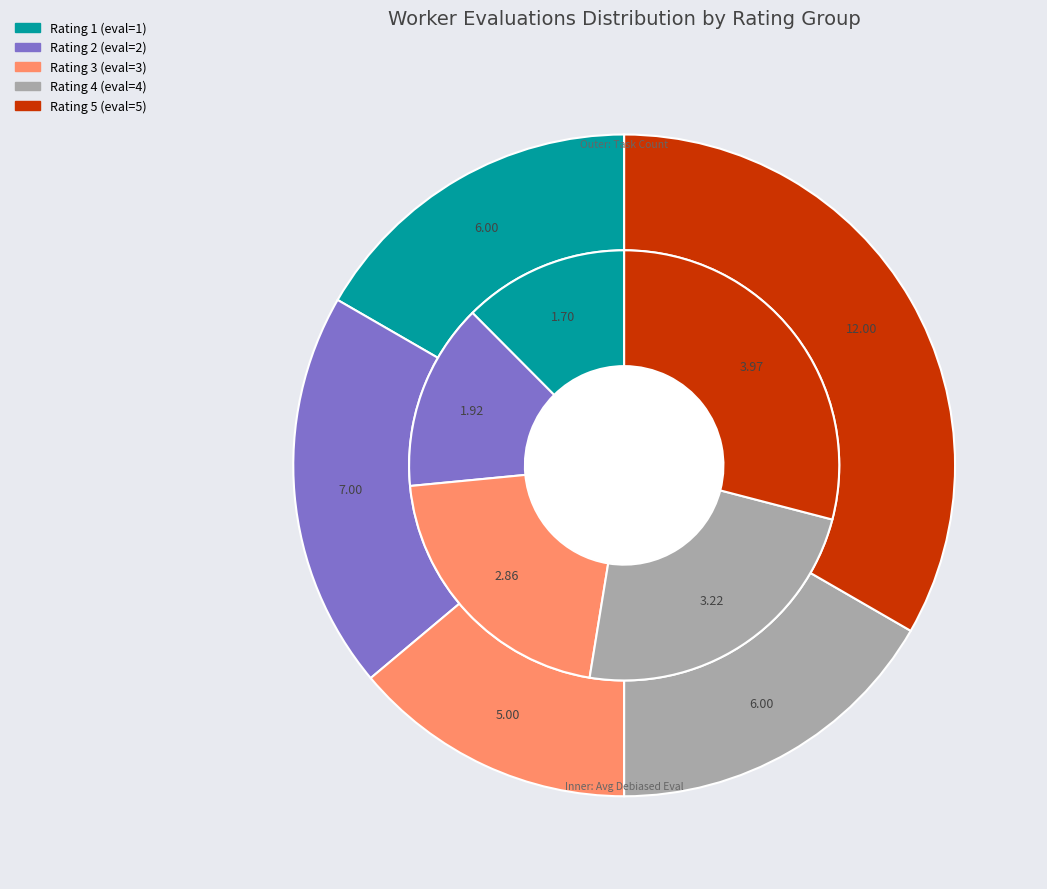

To the nearest percent, what portion does 1 represent?

19%